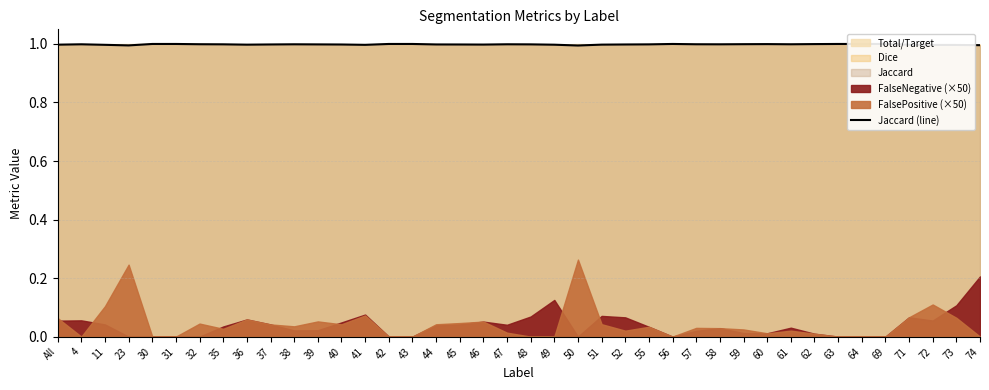

What is the average value?

1.0